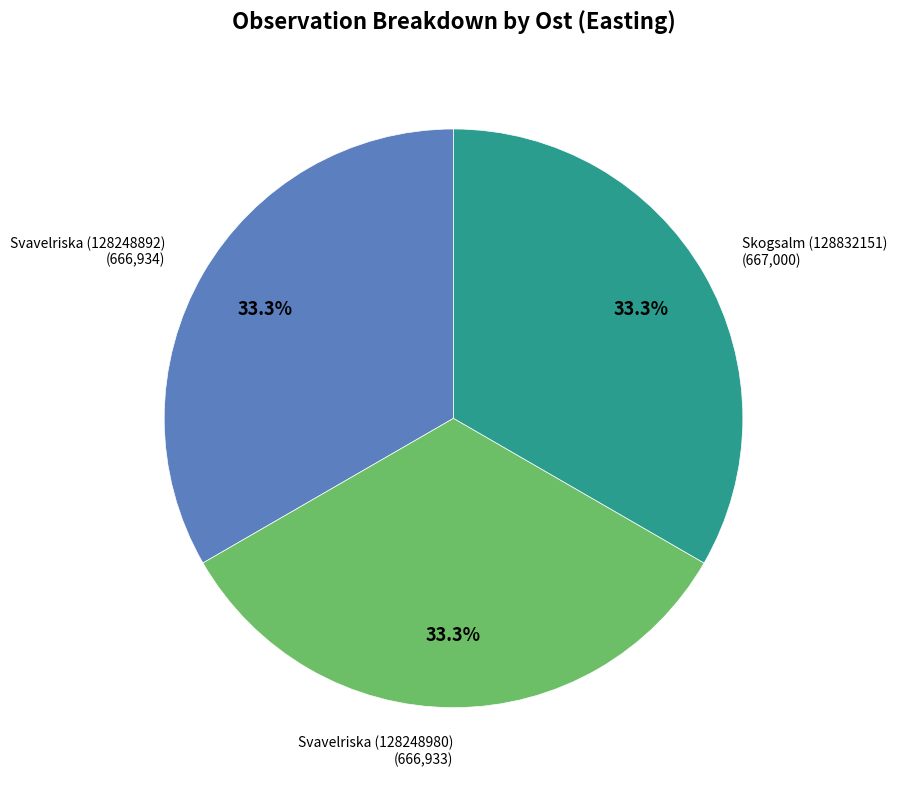

What portion of the pie excludes Skogsalm (128832151)?

66.7%